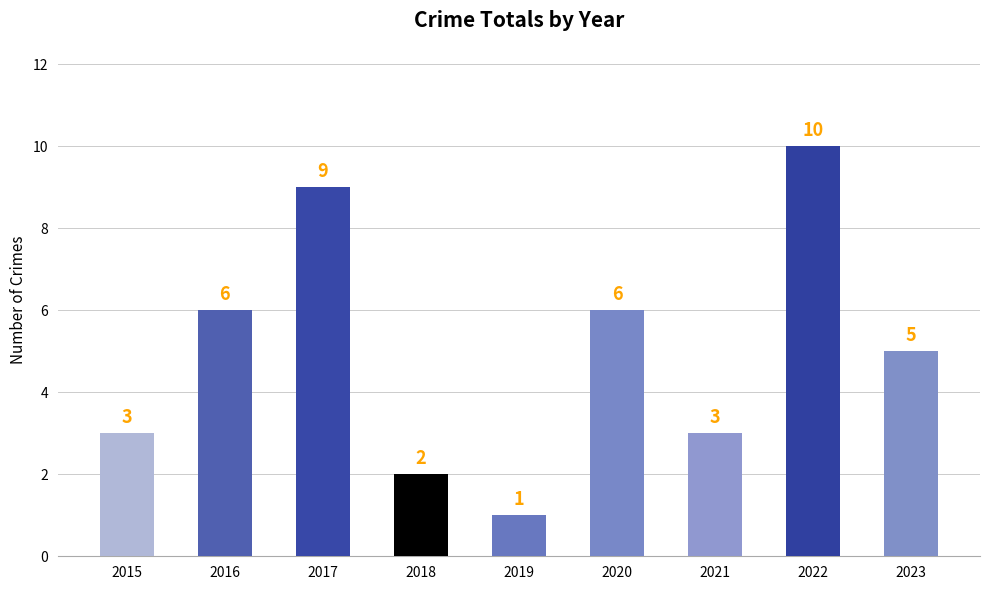

Where is the data nearest to the value 5?

2023